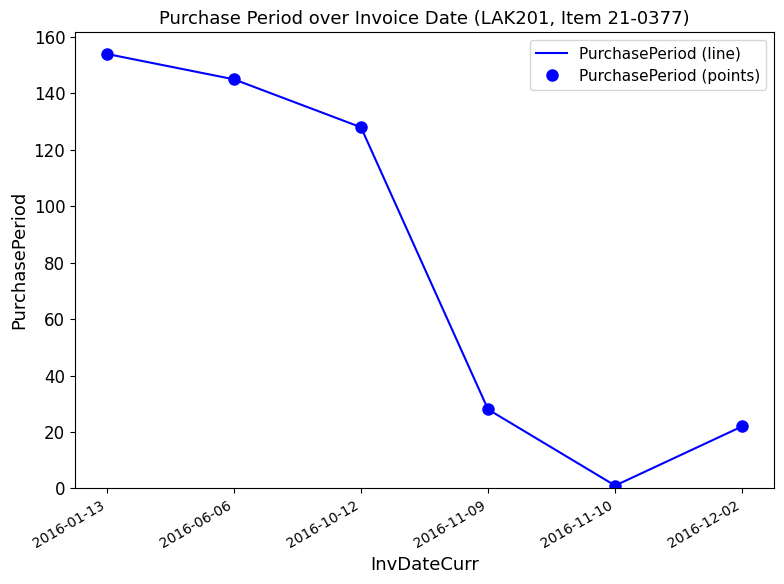

At which category does PurchasePeriod (points) reach its first local valley?

2016-11-10